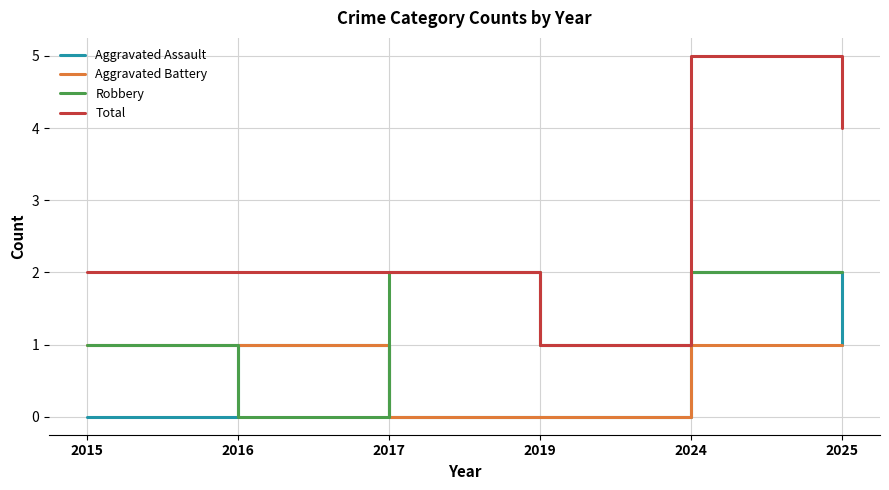

What are all the series names shown in the legend?

Aggravated Assault, Aggravated Battery, Robbery, Total